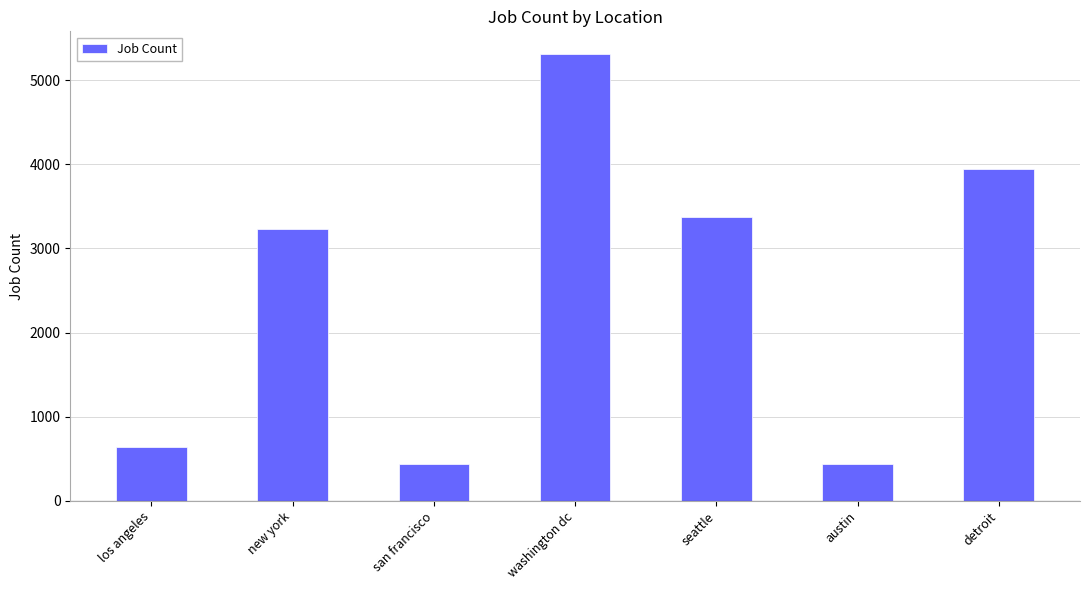

Is it true that the value at new york is 3226?

True